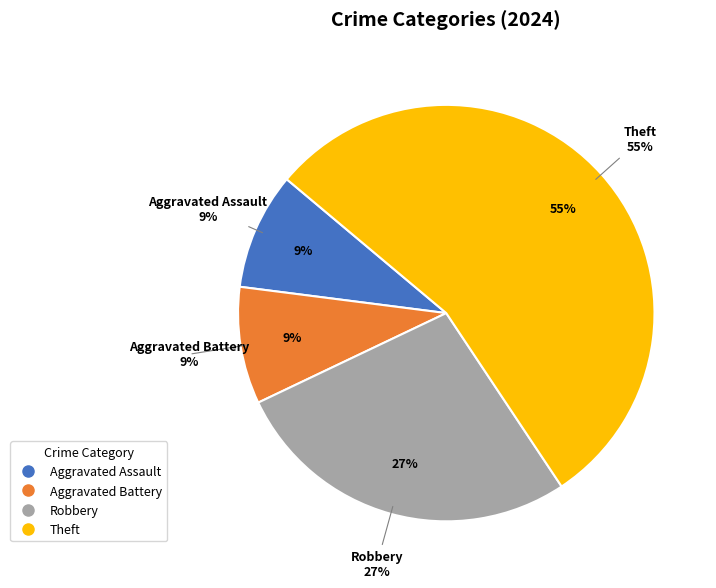

Rank the categories by value from lowest to highest.

Aggravated Assault, Aggravated Battery, Robbery, Theft